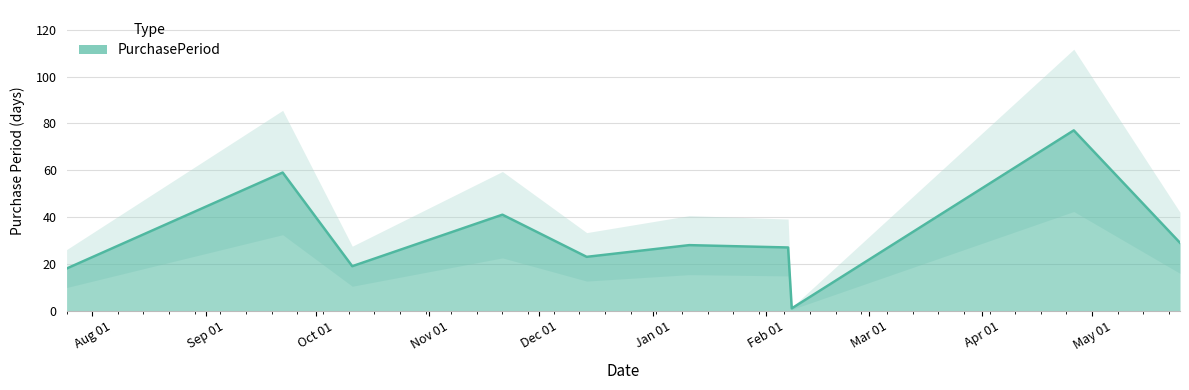

What is the sum of the values at 2017-01-11 and 2017-04-26?

105